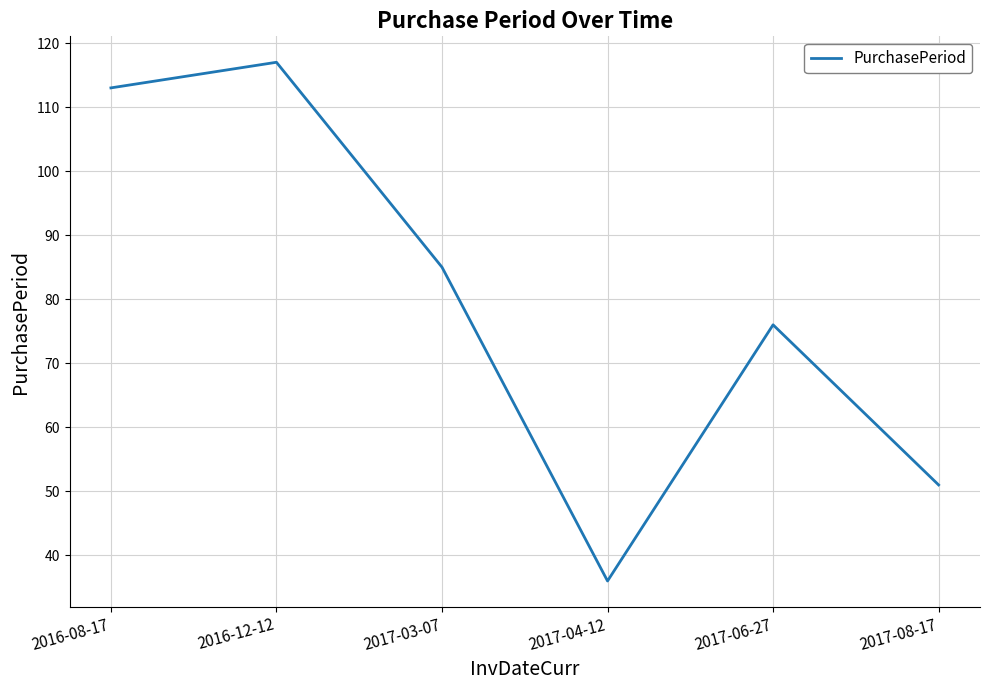

How many values are below 85?

3